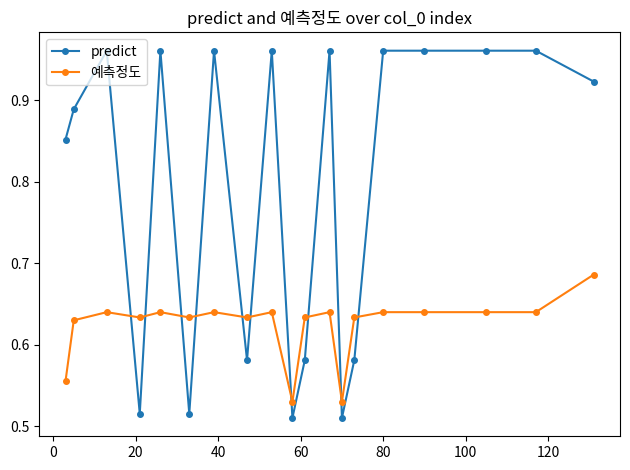

What is the average value of the predict series?

0.8